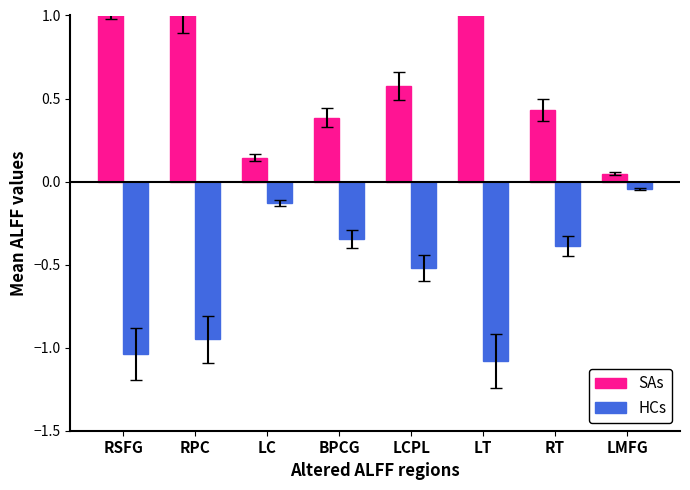

Which series changed the most between LT and RT?

SAs